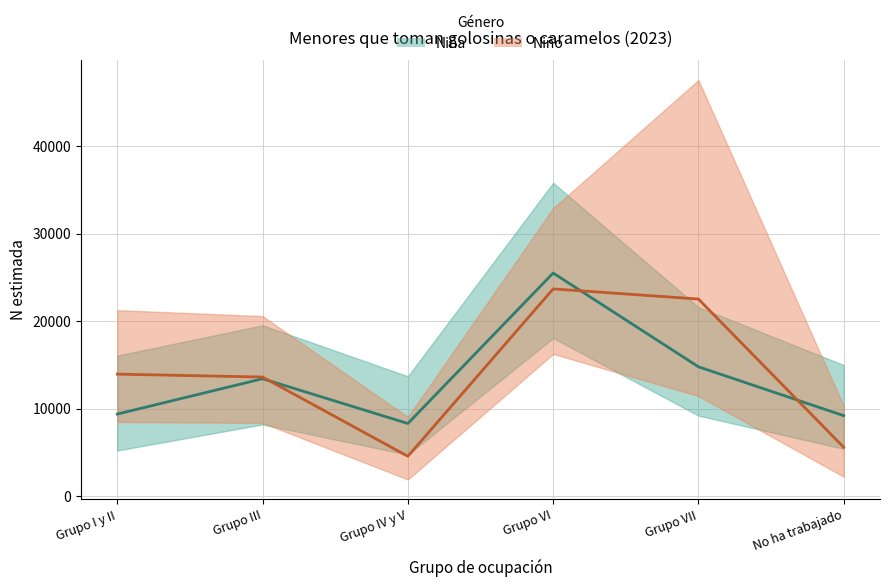

What is the sum of all Niño (N estimada) (media) values?

83940